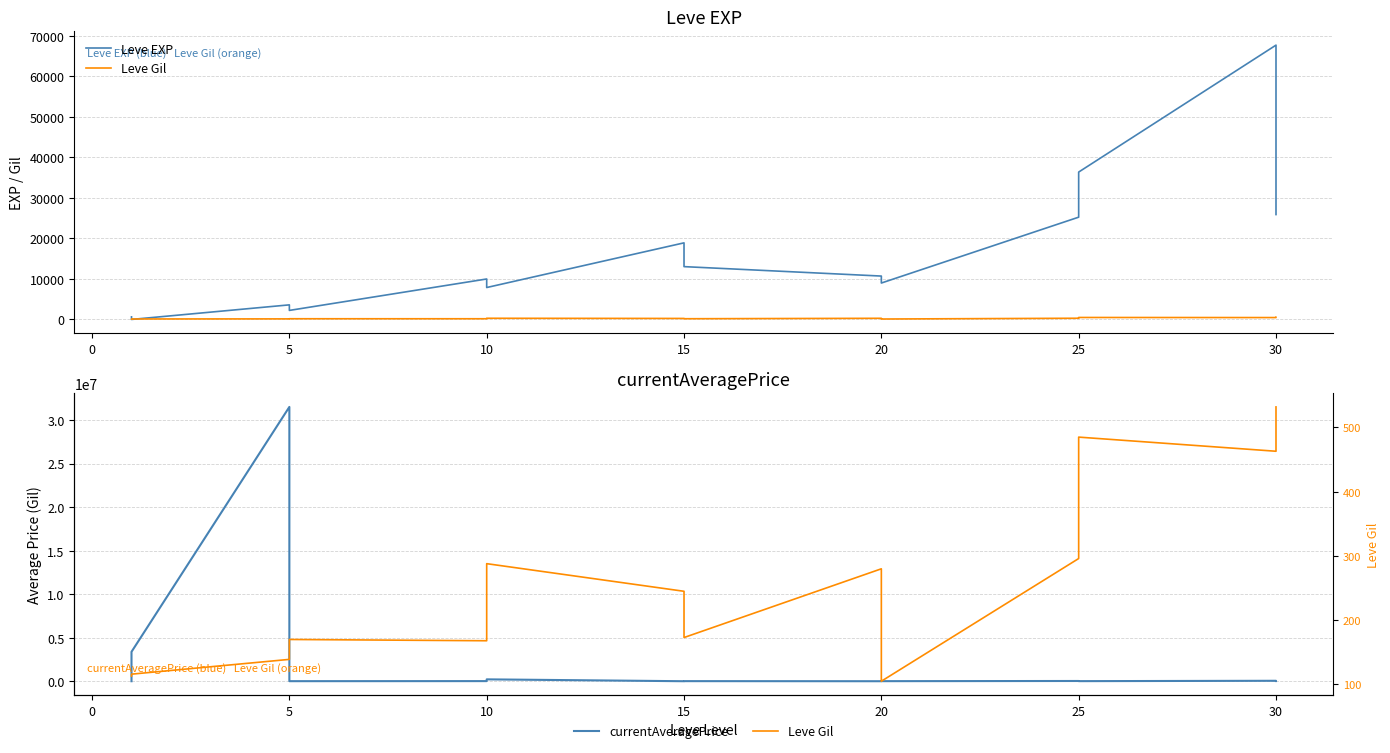

At which label is Leve Gil closest to 318?

25